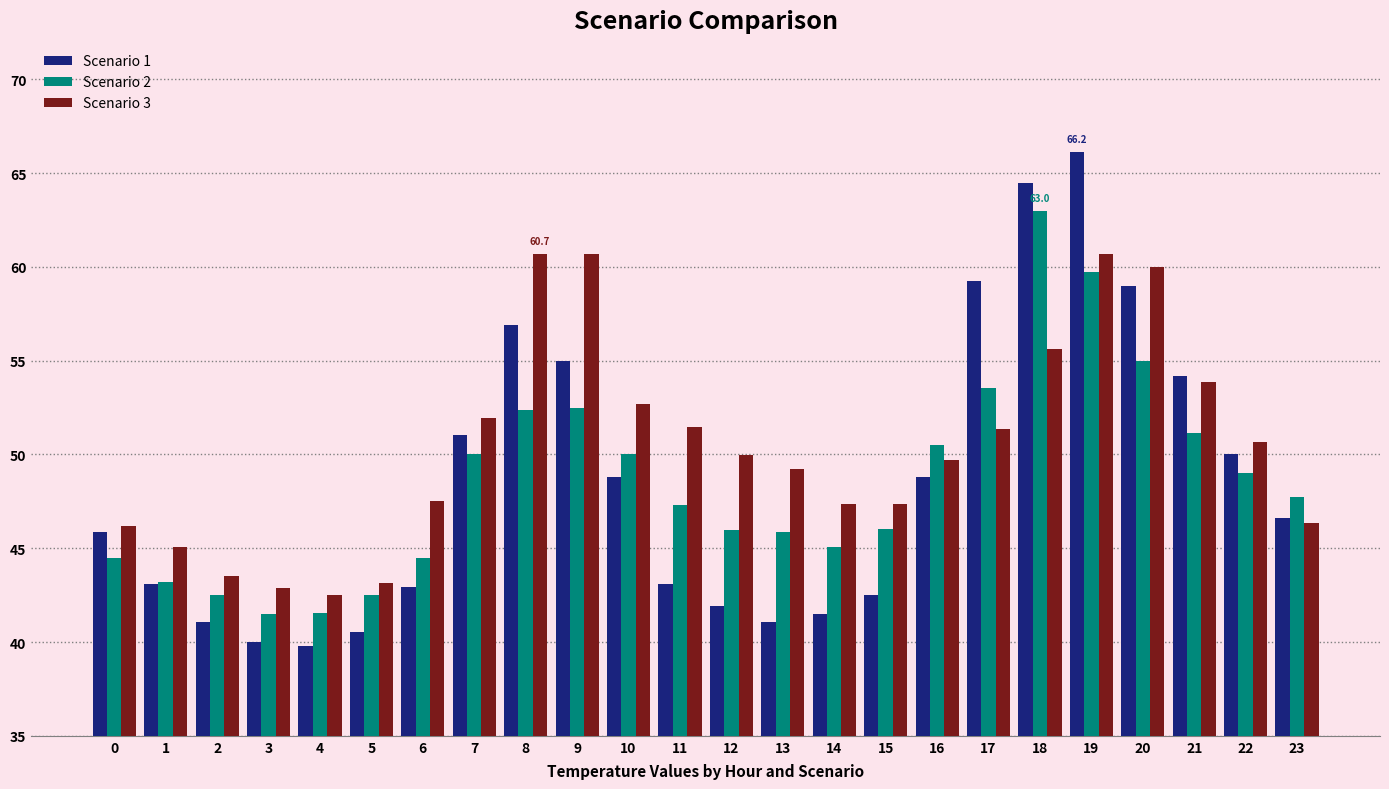

What is the difference between the highest and lowest values at 5?

2.6